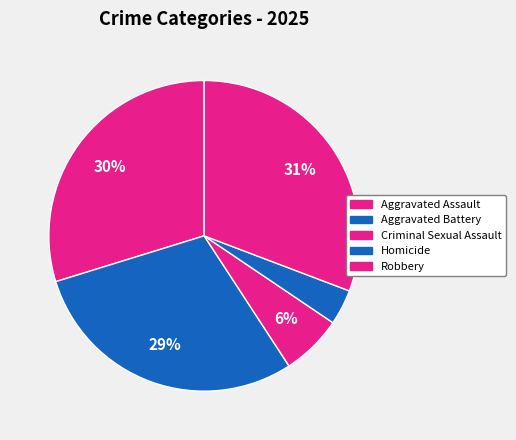

To the nearest percent, what portion does Aggravated Assault represent?

30%